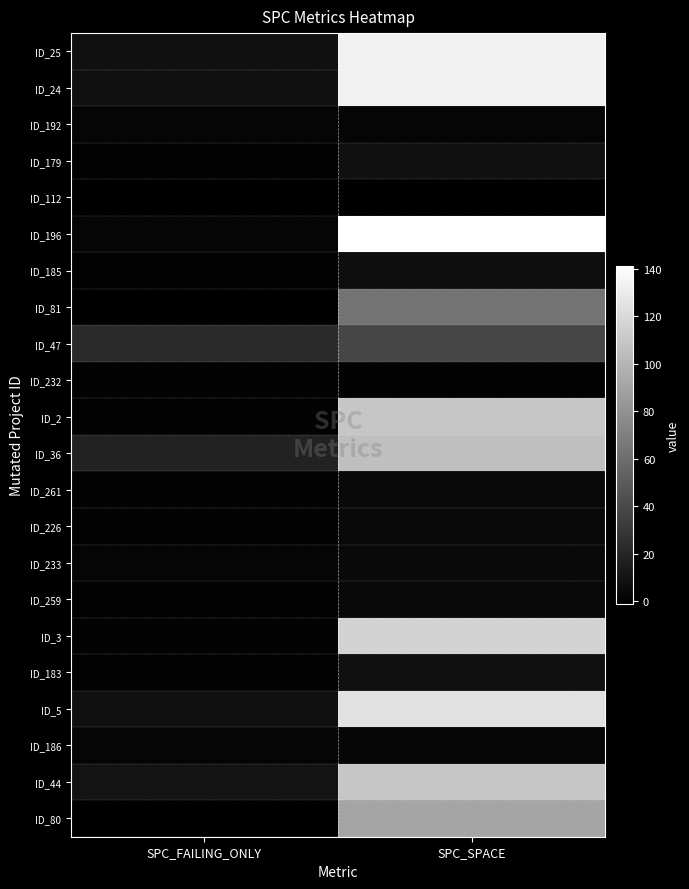

What is the total value across all series at SPC_FAILING_ONLY?

89